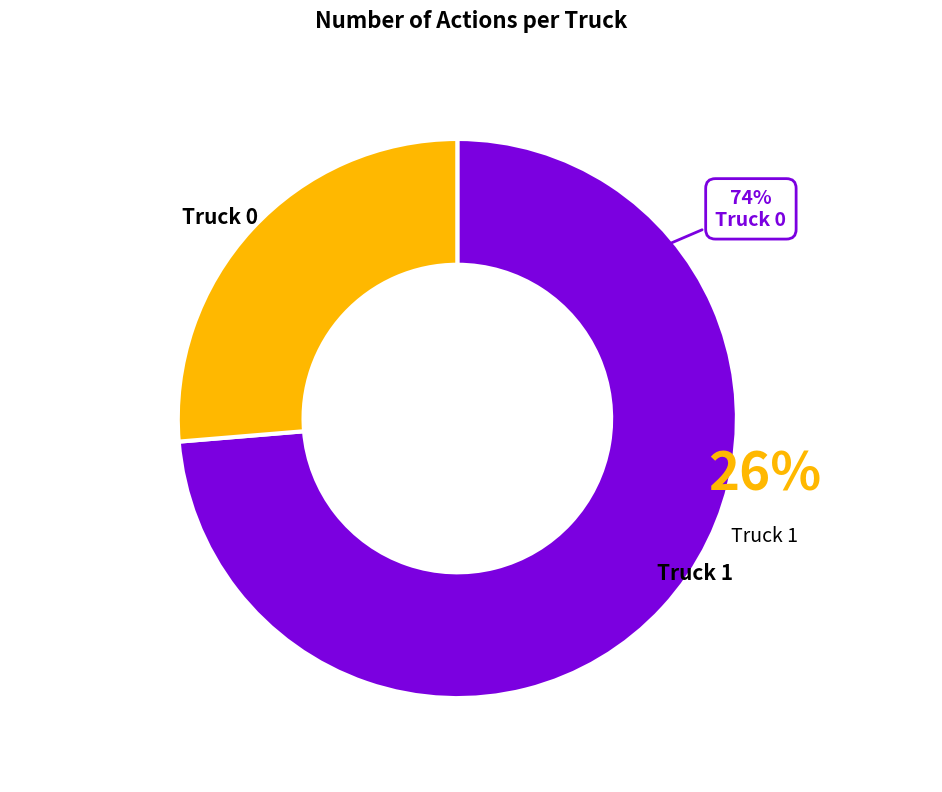

Between Truck 0 and Truck 1, which is larger?

Truck 0